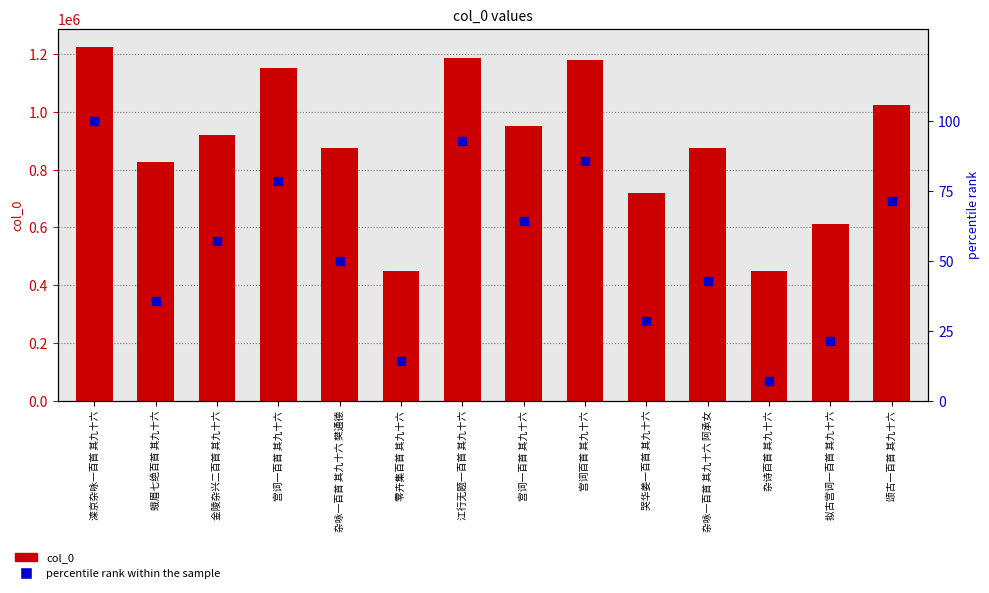

Which series has the largest total across all categories?

col_0